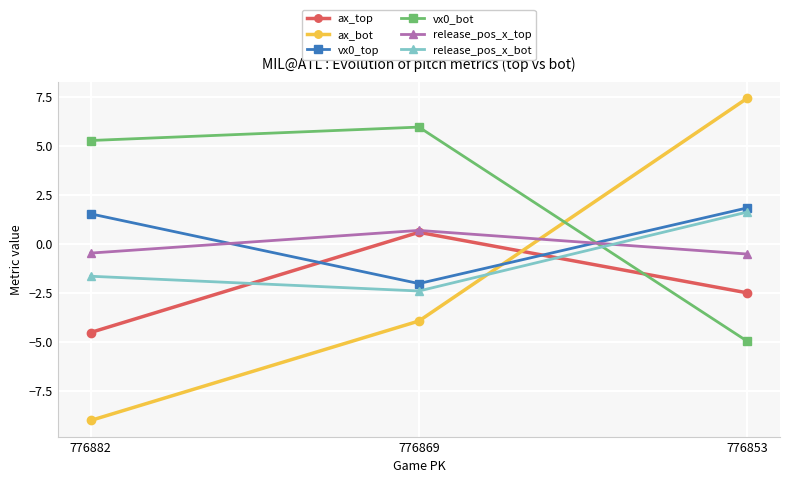

At how many categories does at least one series exceed 0?

3